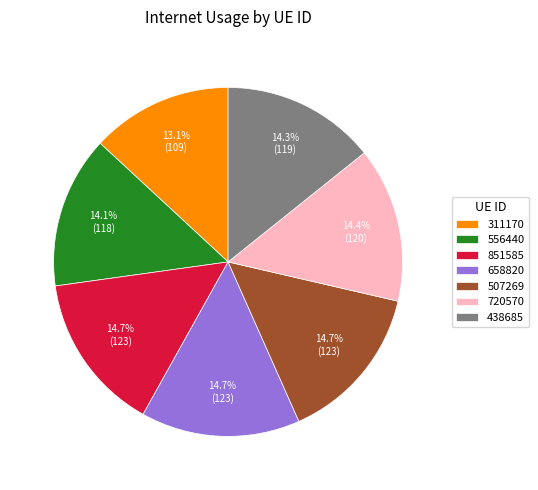

Between 658820 and 311170, which is larger?

658820